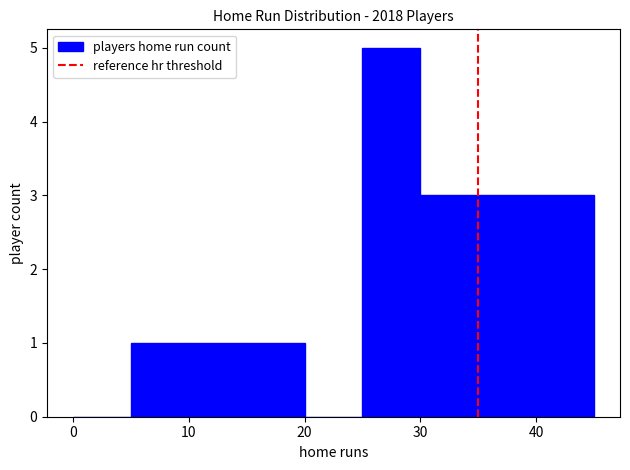

Reading left to right, list every bar in this chart as the range it spans on the x-axis followed by its height. The values are not printed on the chart, so give them approximately, as read against the axis.

0 to 5: 0
5 to 10: 1
10 to 15: 1
15 to 20: 1
20 to 25: 0
25 to 30: 5
30 to 35: 3
35 to 40: 3
40 to 45: 3